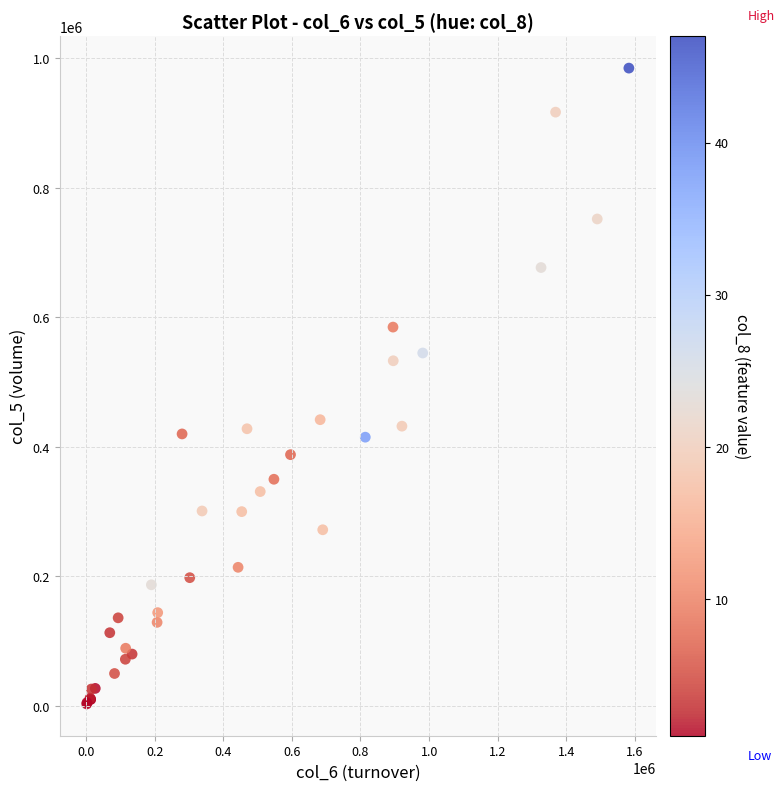

What Y value in the scatter plot is closest to 494000?

533000